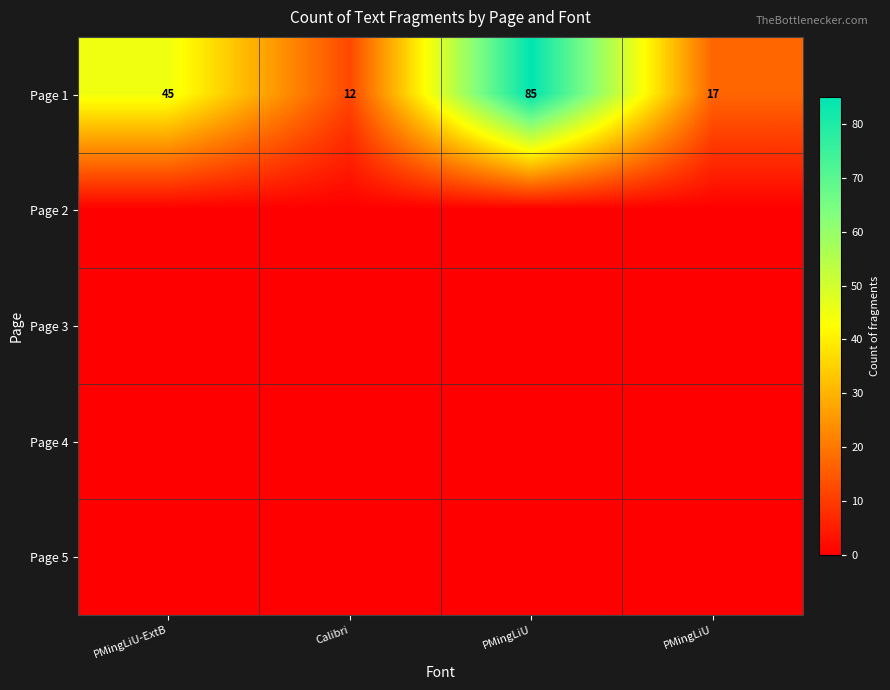

How many series are shown in this chart?

5